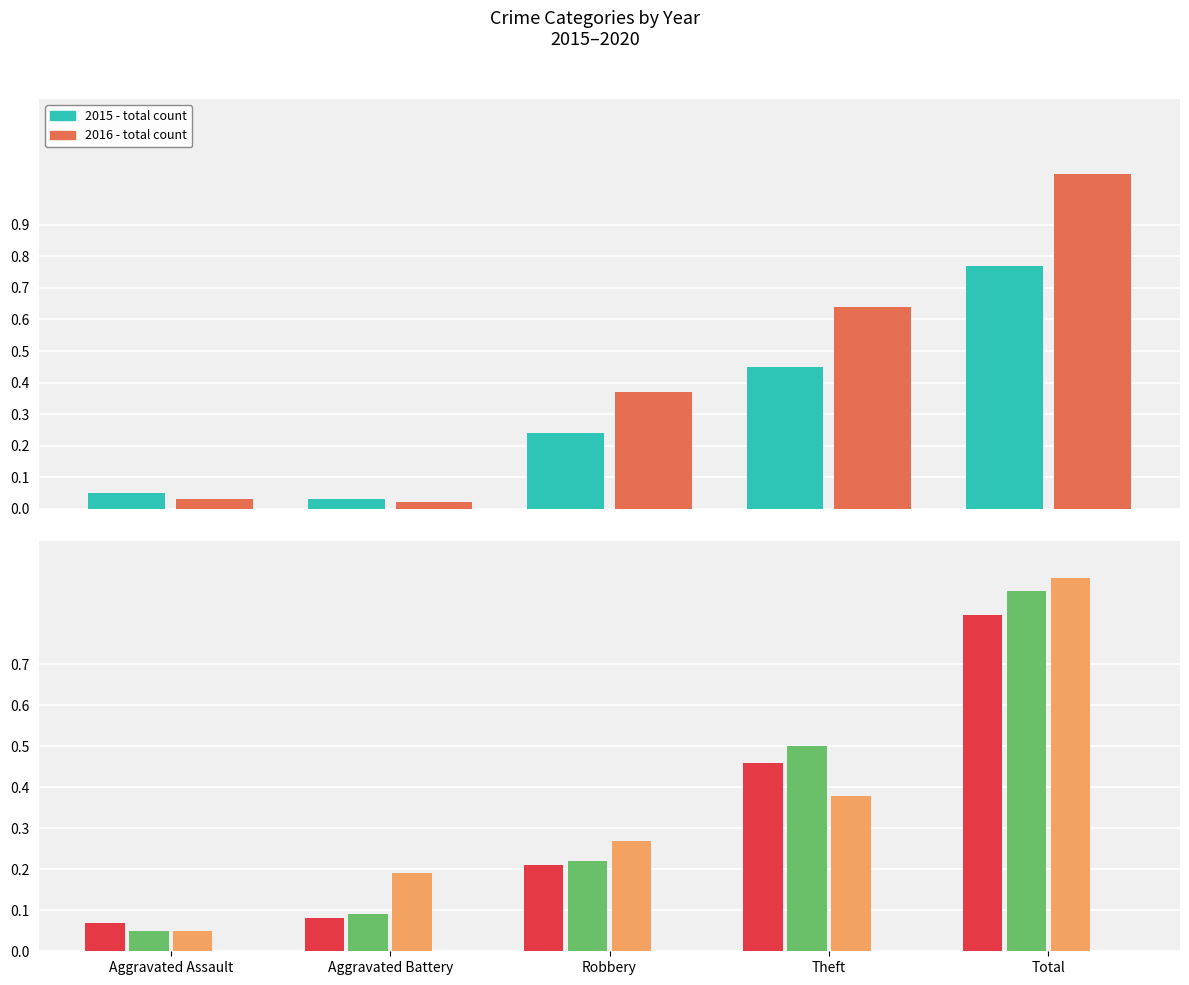

How many bars are there in total?

25